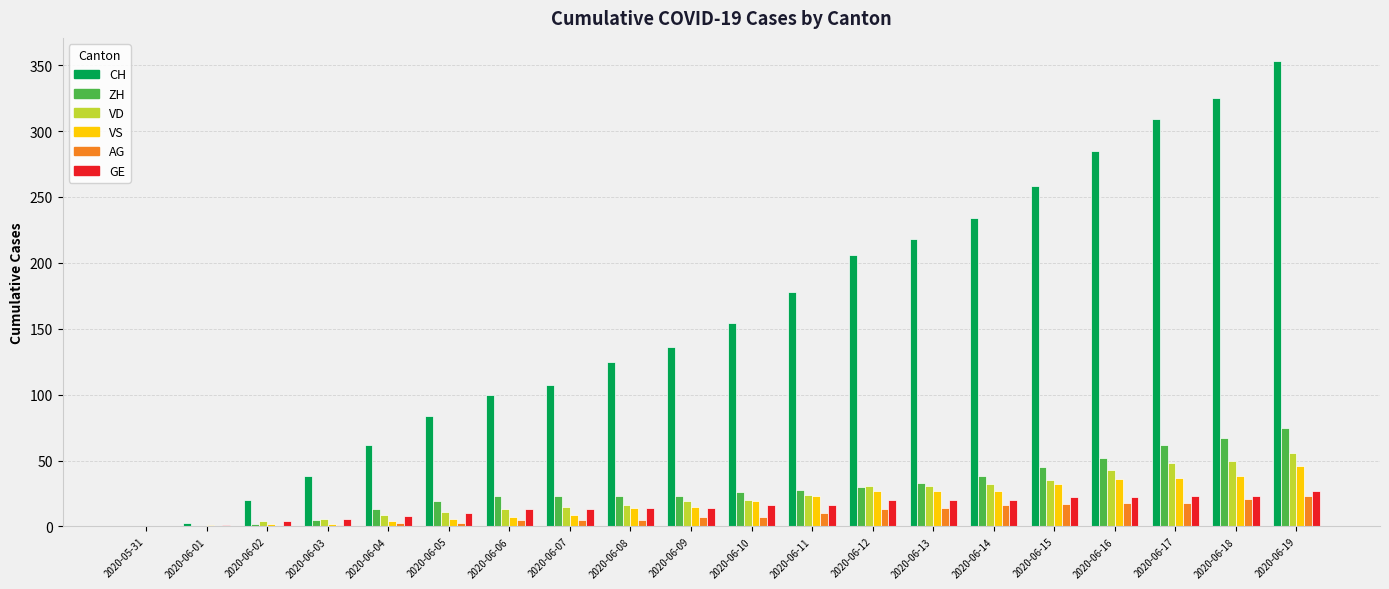

What is the approximate value of VS at 2020-06-19?

46